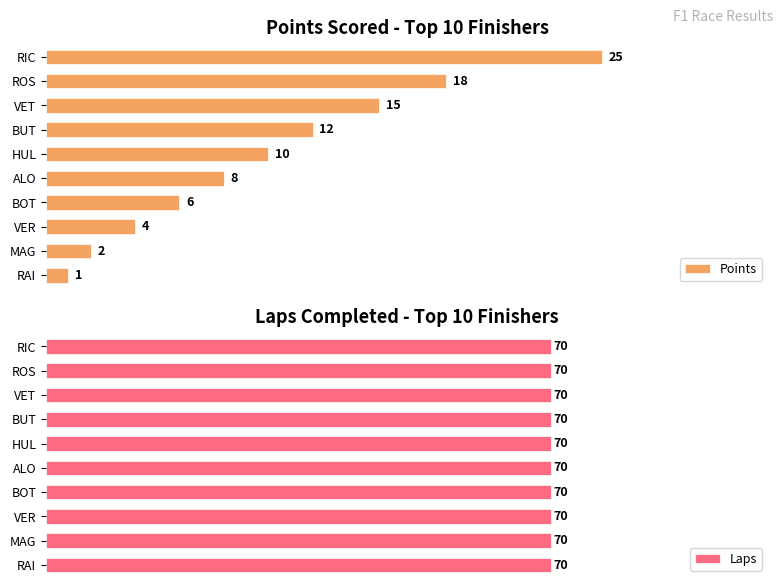

List the series in order of their peak value, highest first.

Points, Laps